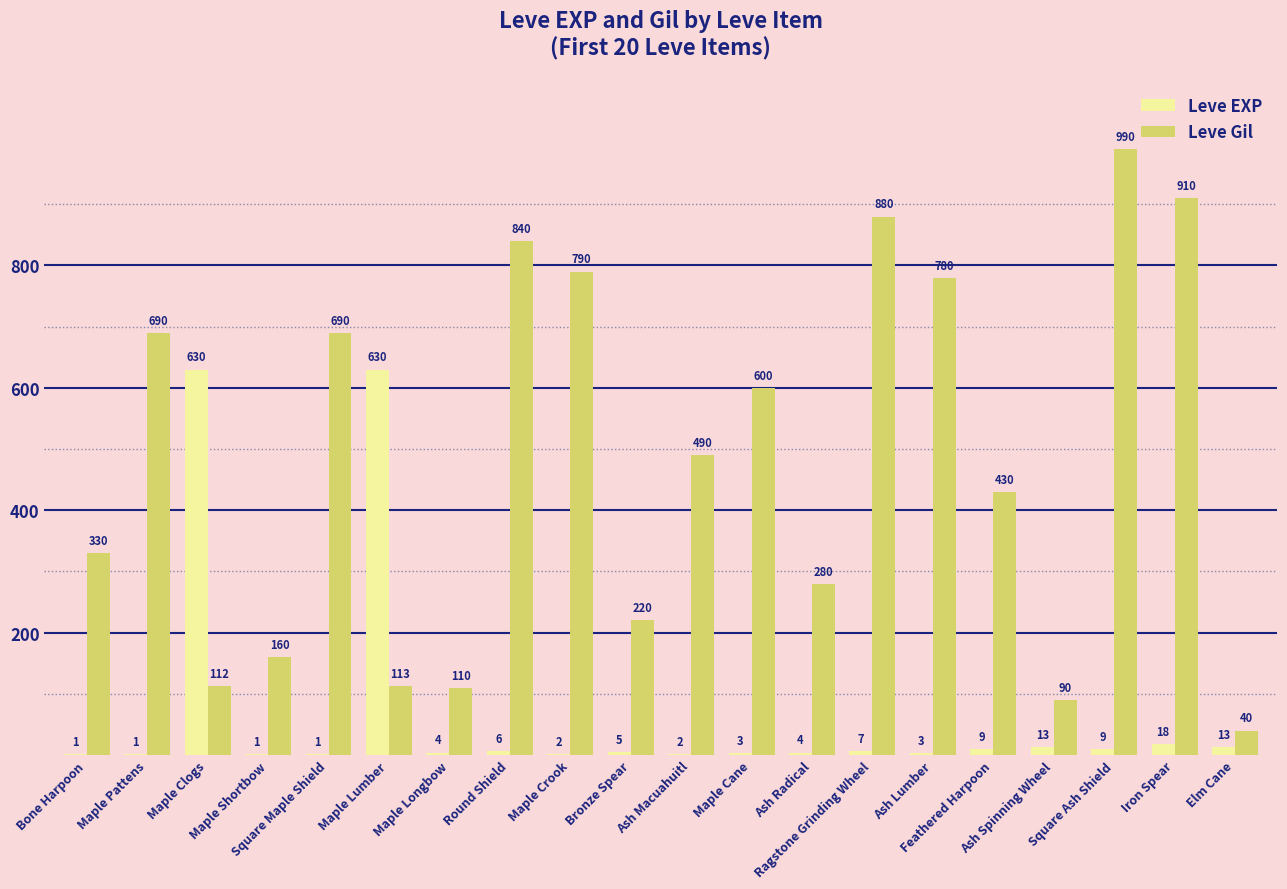

Which series has the largest total across all categories?

Leve Gil